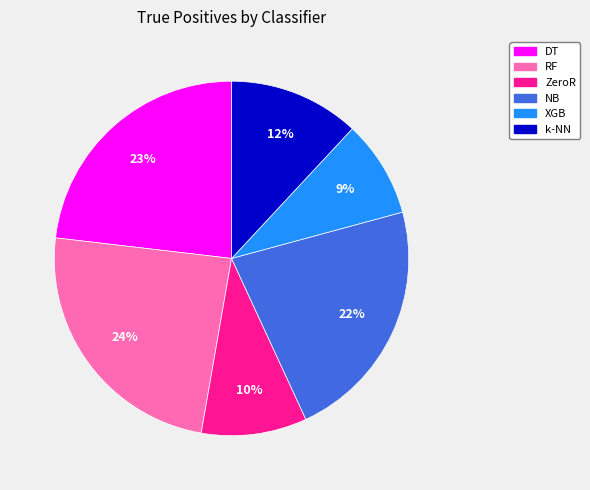

What is the largest slice in the pie chart?

RF